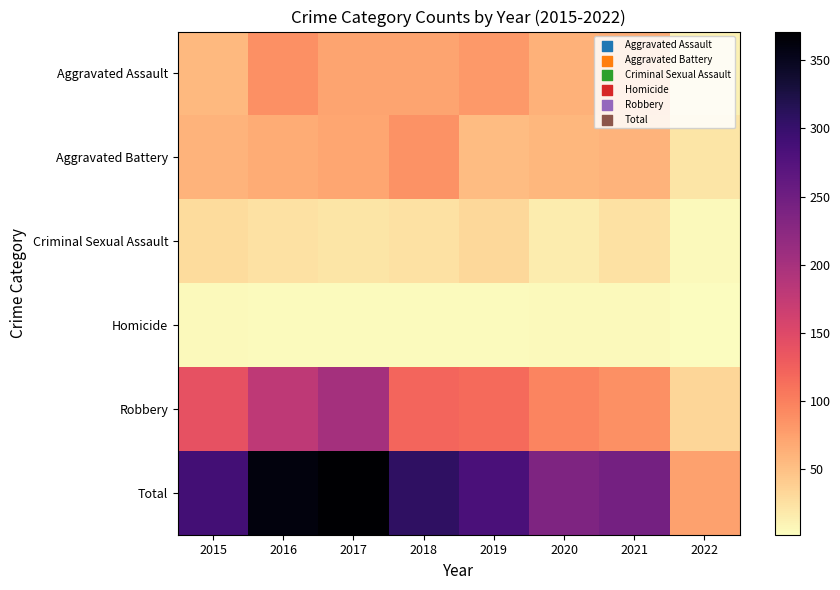

Between 2016 and 2022, which series saw the biggest shift?

Total